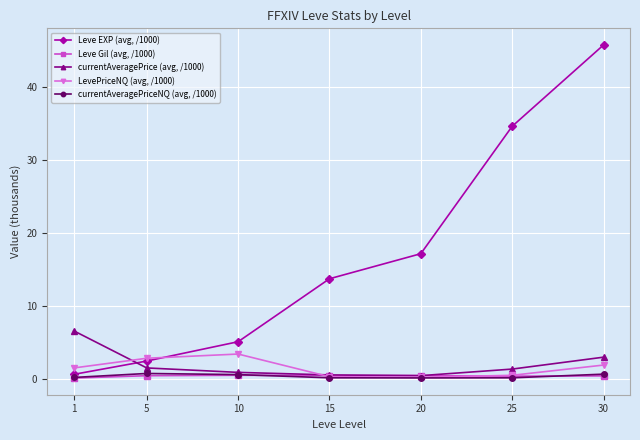

True or false: currentAveragePrice (avg, /1000) has a value of 0.9 at 10.

True